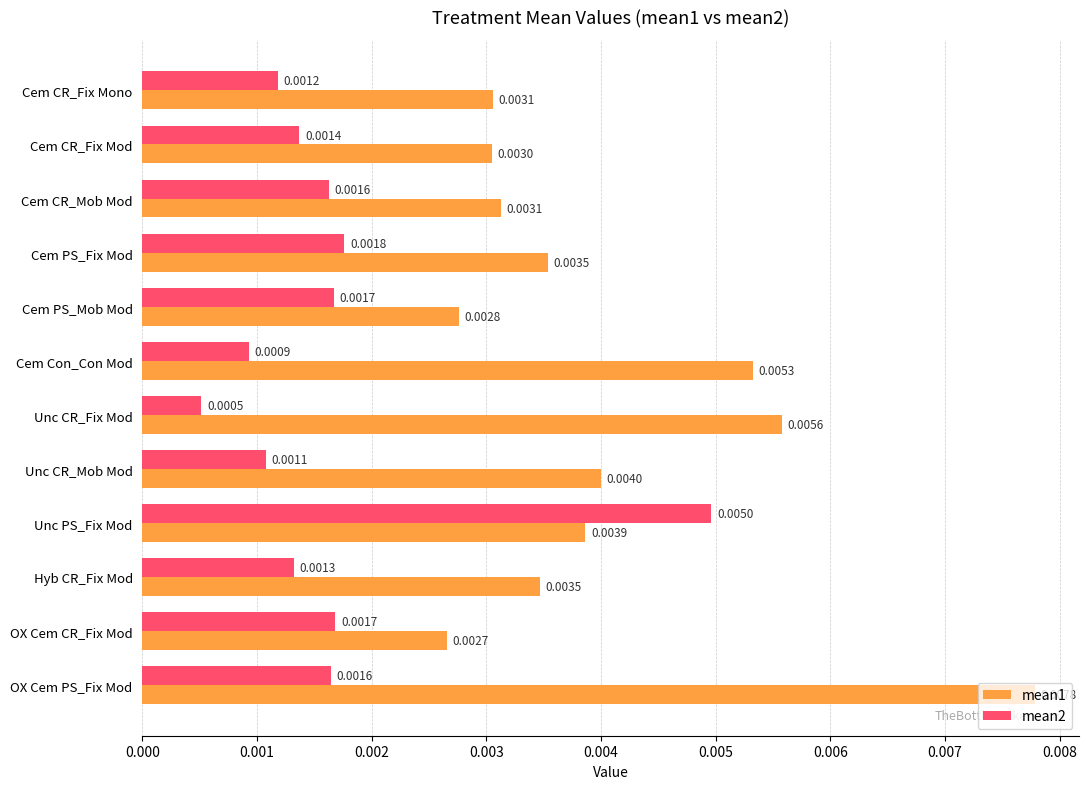

Which series has the largest range (max minus min)?

mean1